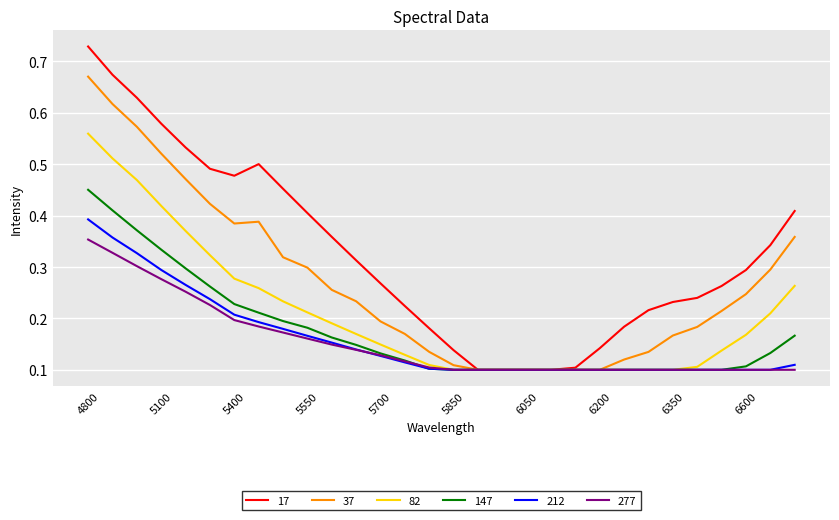

Which series has the largest range (max minus min)?

17